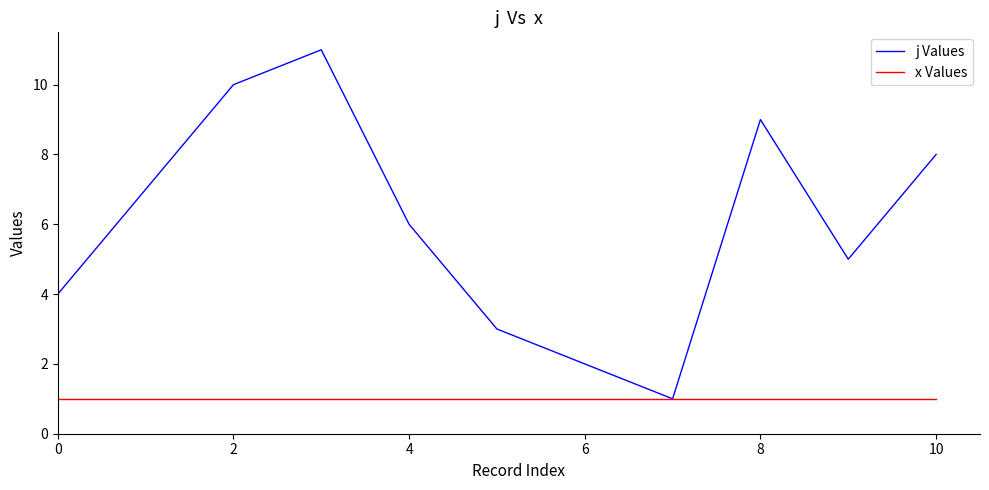

Which series has the largest range (max minus min)?

j Values